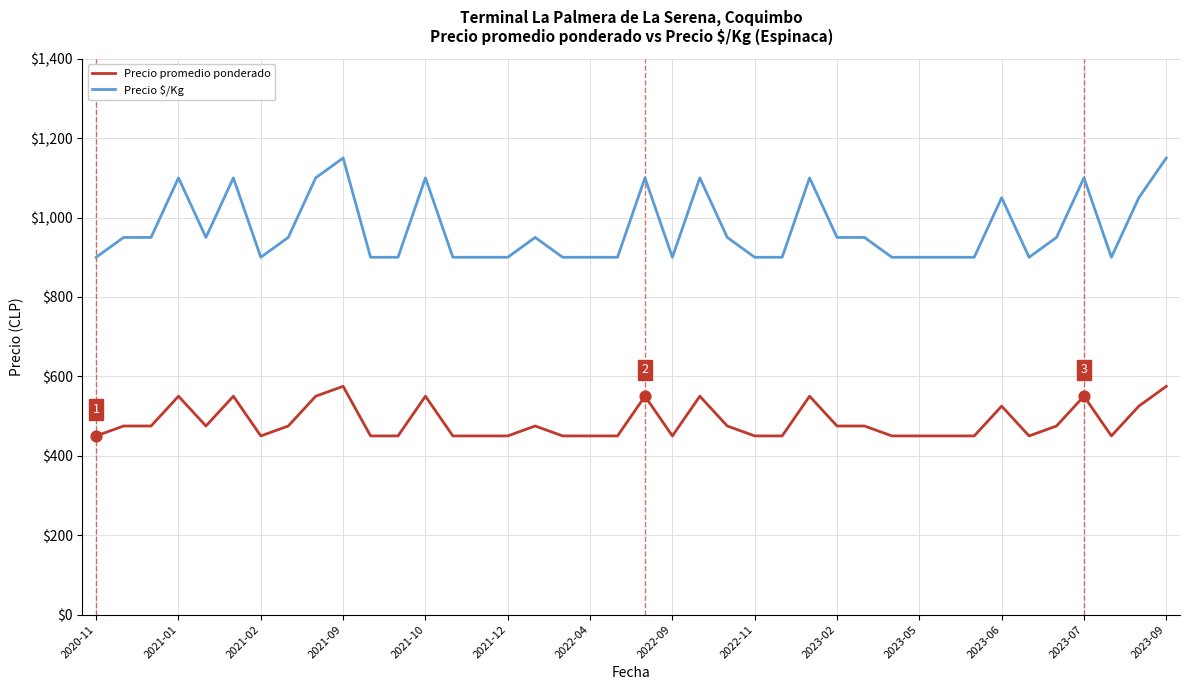

Which series has the largest range (max minus min)?

Precio $/Kg